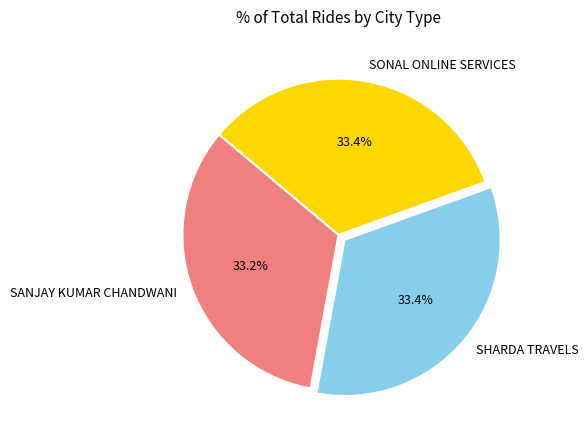

What is the ratio of the value at SANJAY KUMAR CHANDWANI to the value at SONAL ONLINE SERVICES?

1.0